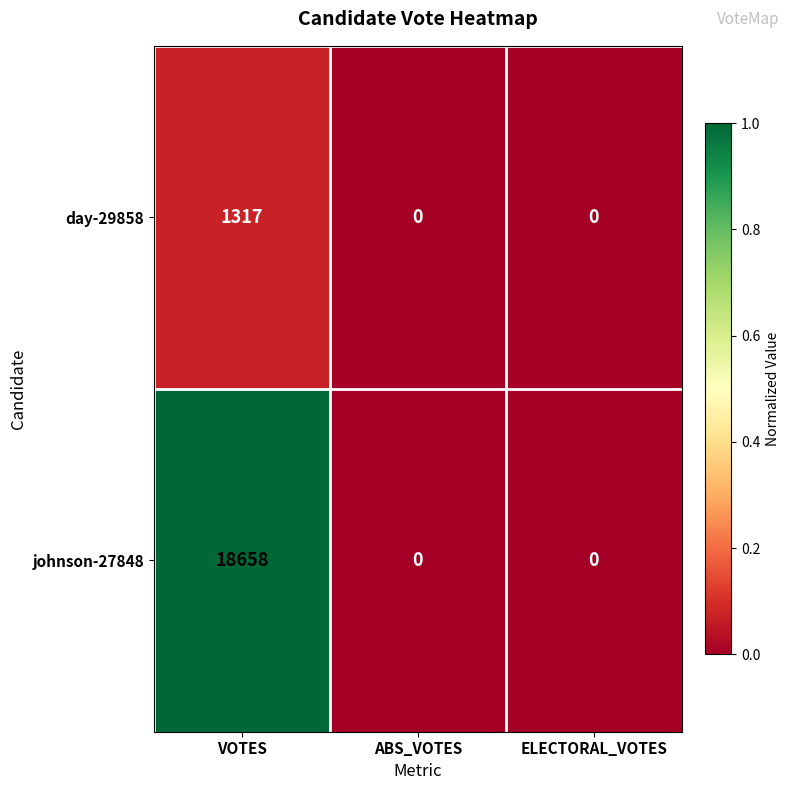

Count the johnson-27848 values in the range 0 to 18658.

3